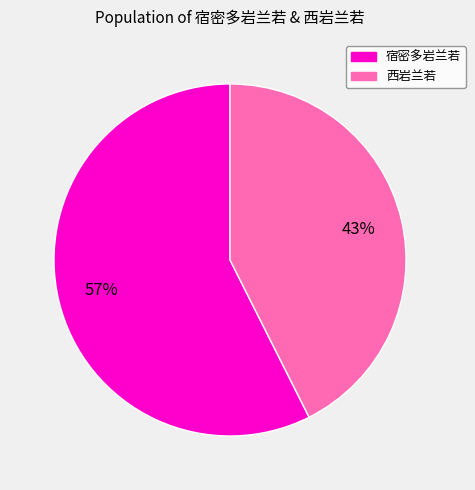

Does 宿密多岩兰若 represent more than half of the total?

Yes